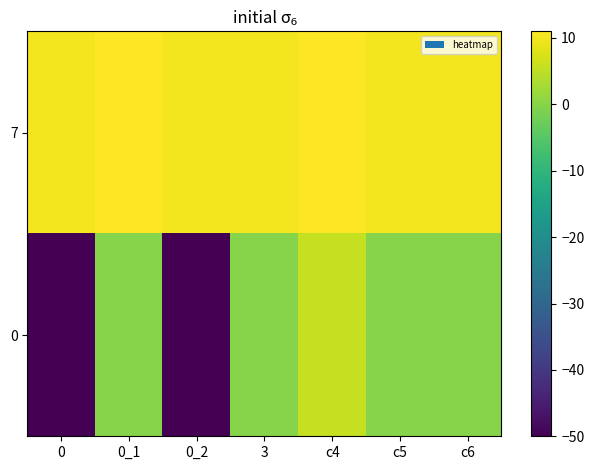

How many data points does each series have?

7